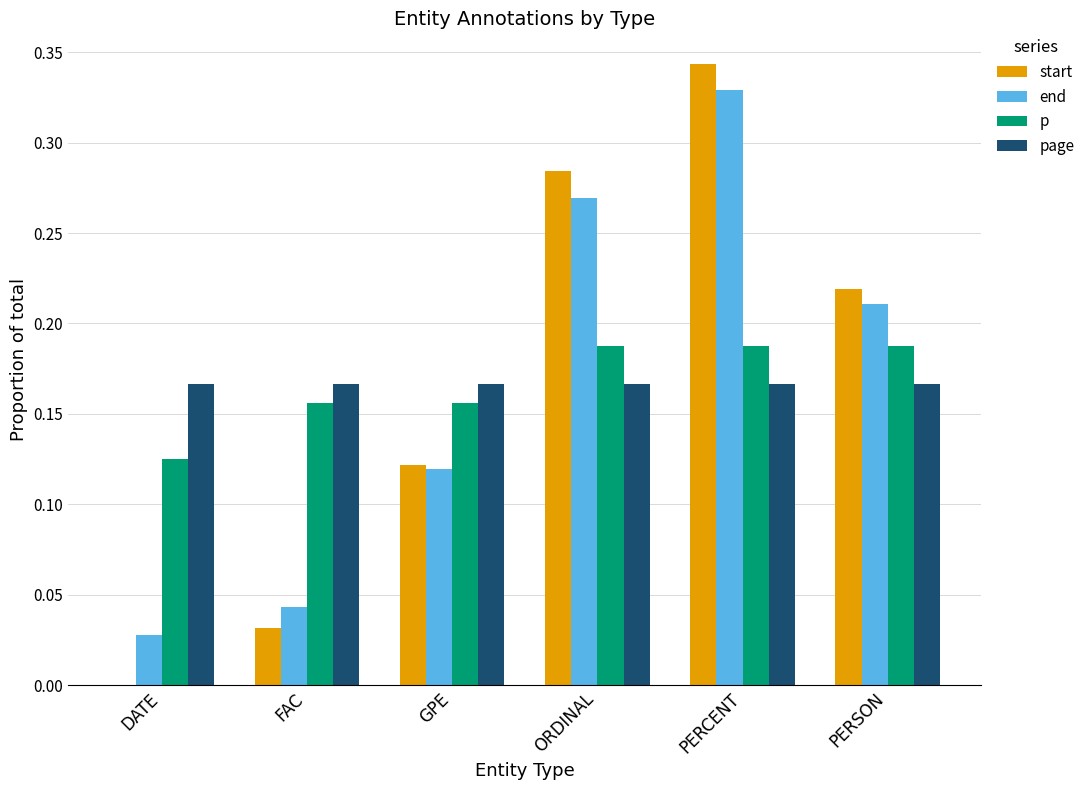

True or false: start has a value of 0.0 at FAC.

True